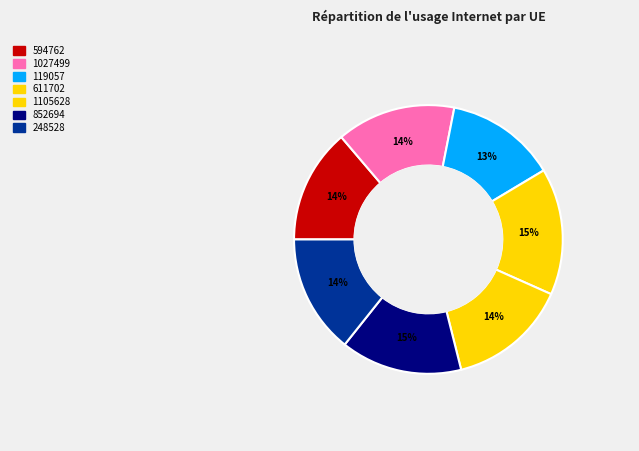

What percentage is the 611702 slice, to the nearest percent?

15%